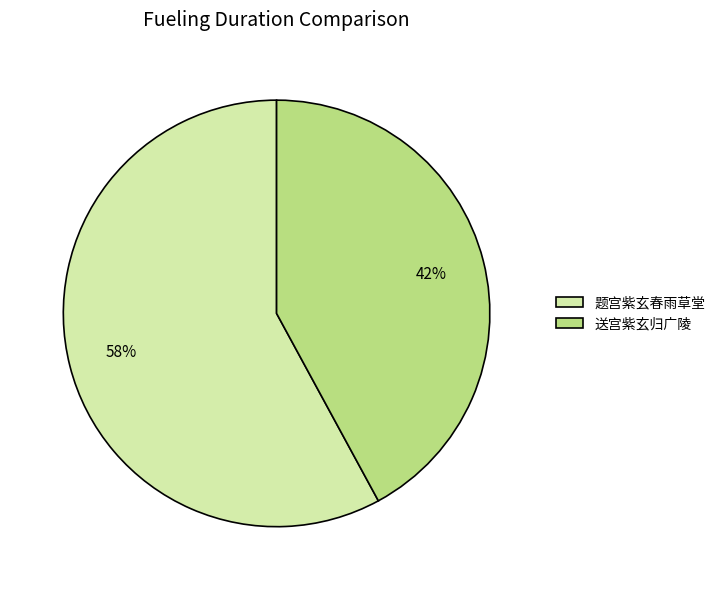

To the nearest percent, what is the average slice percentage?

50%